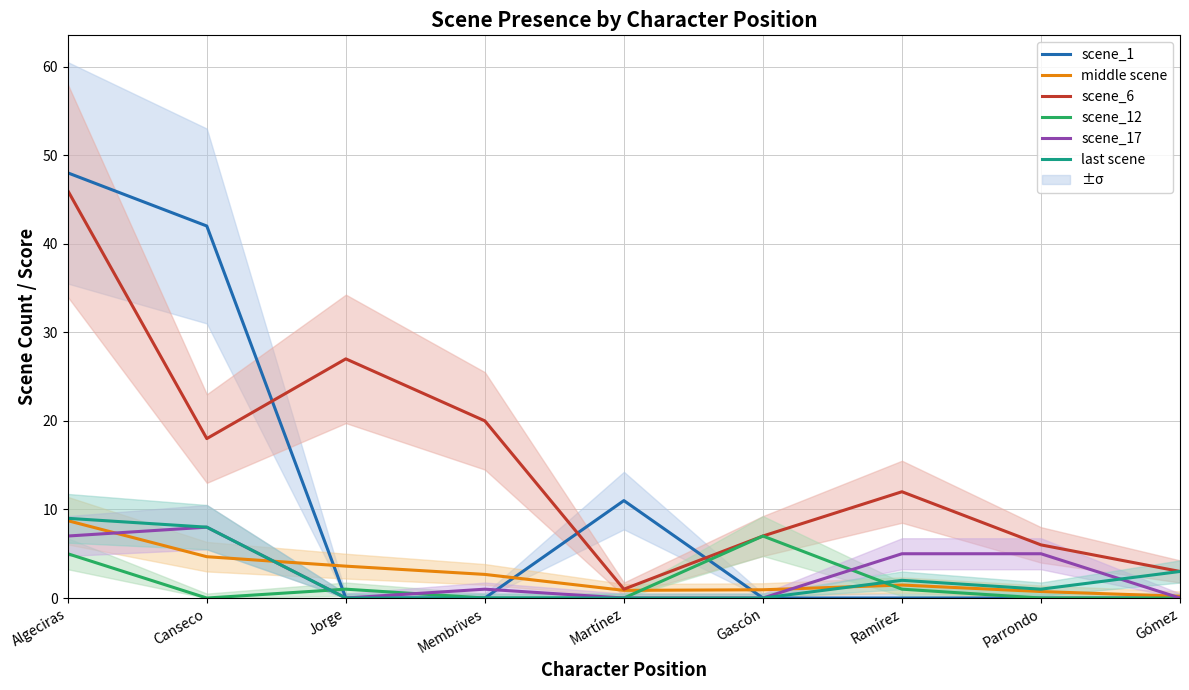

What is the maximum value shown in the chart?

48.0